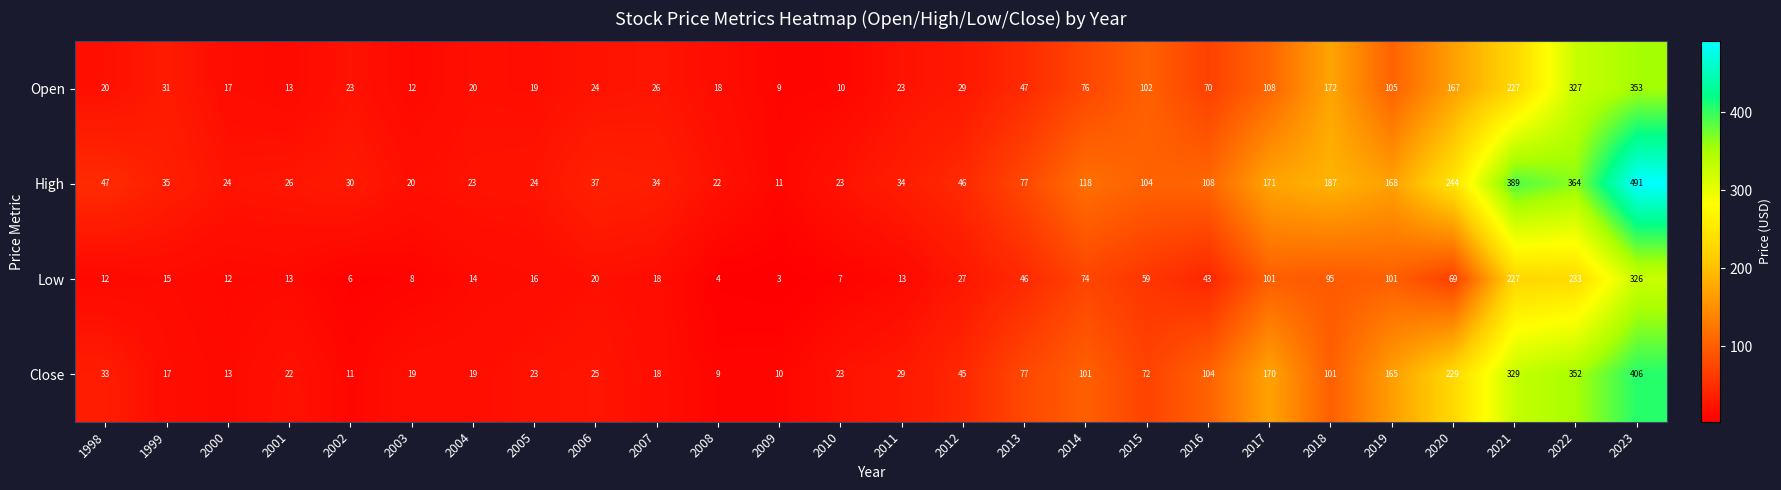

Which series has the largest total across all categories?

High